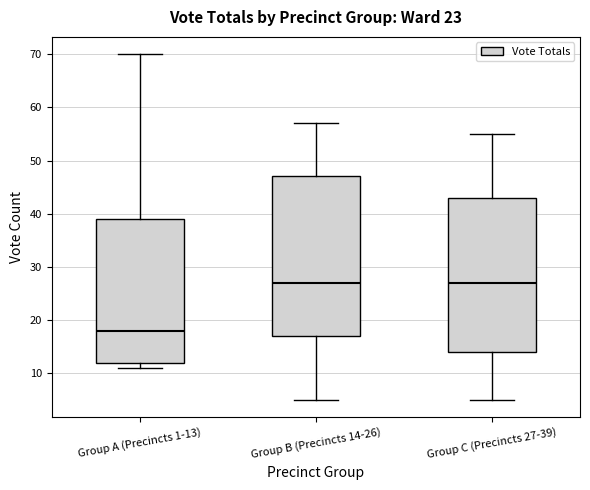

Comparing the boxes themselves (not the whiskers), which one is the tallest?

Group B (Precincts 14-26)